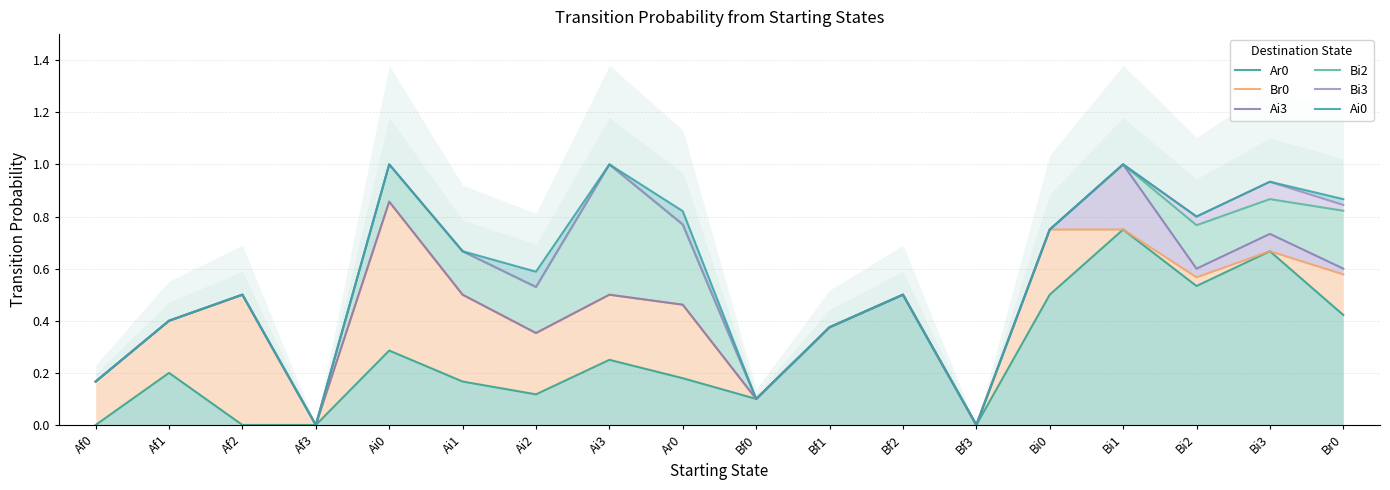

What is the difference between the maximum and minimum values in the Bi3 series?

1.0